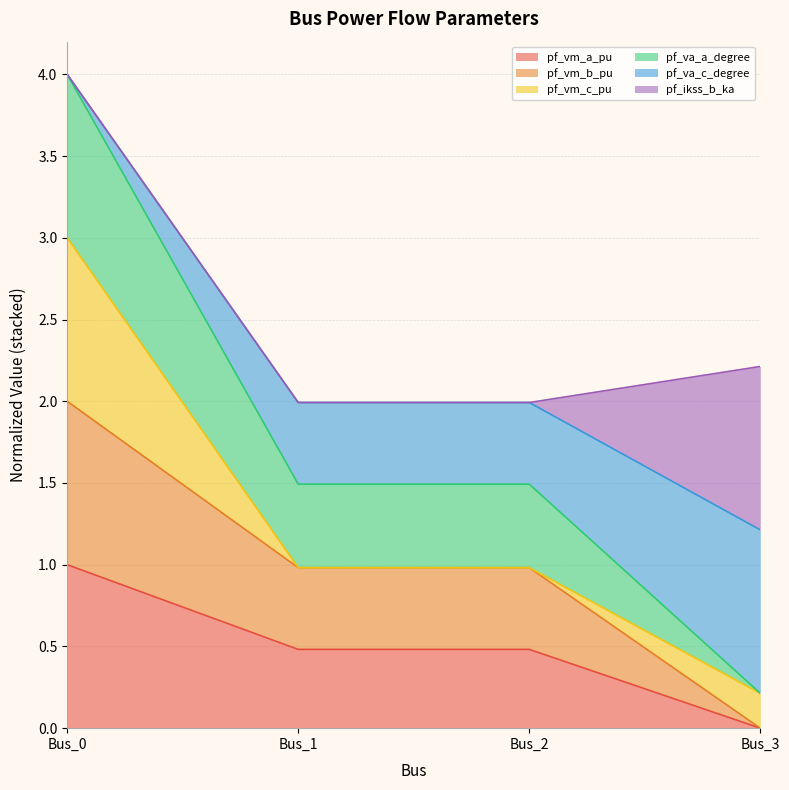

Is it true that pf_vm_a_pu equals 0.2 at Bus_1?

False